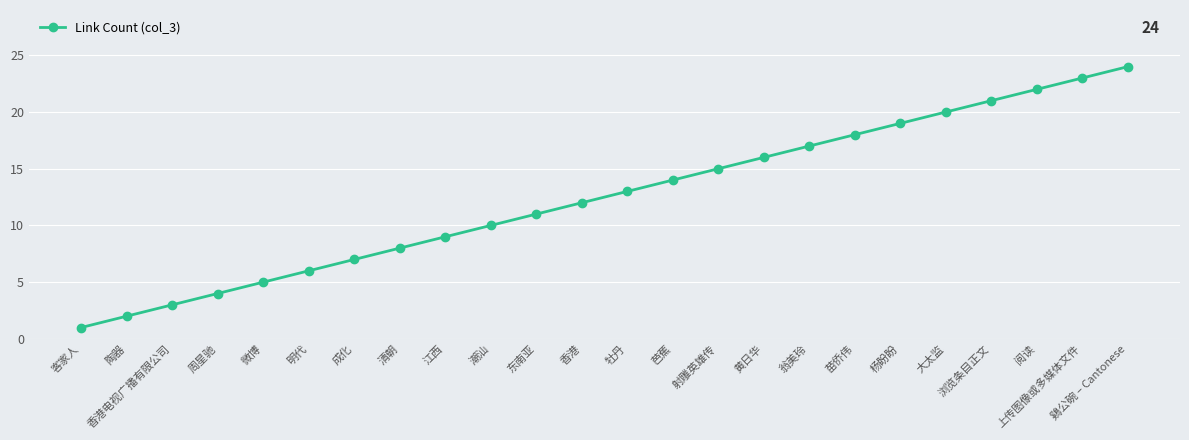

What is the label of the 1st point from the left?

客家人